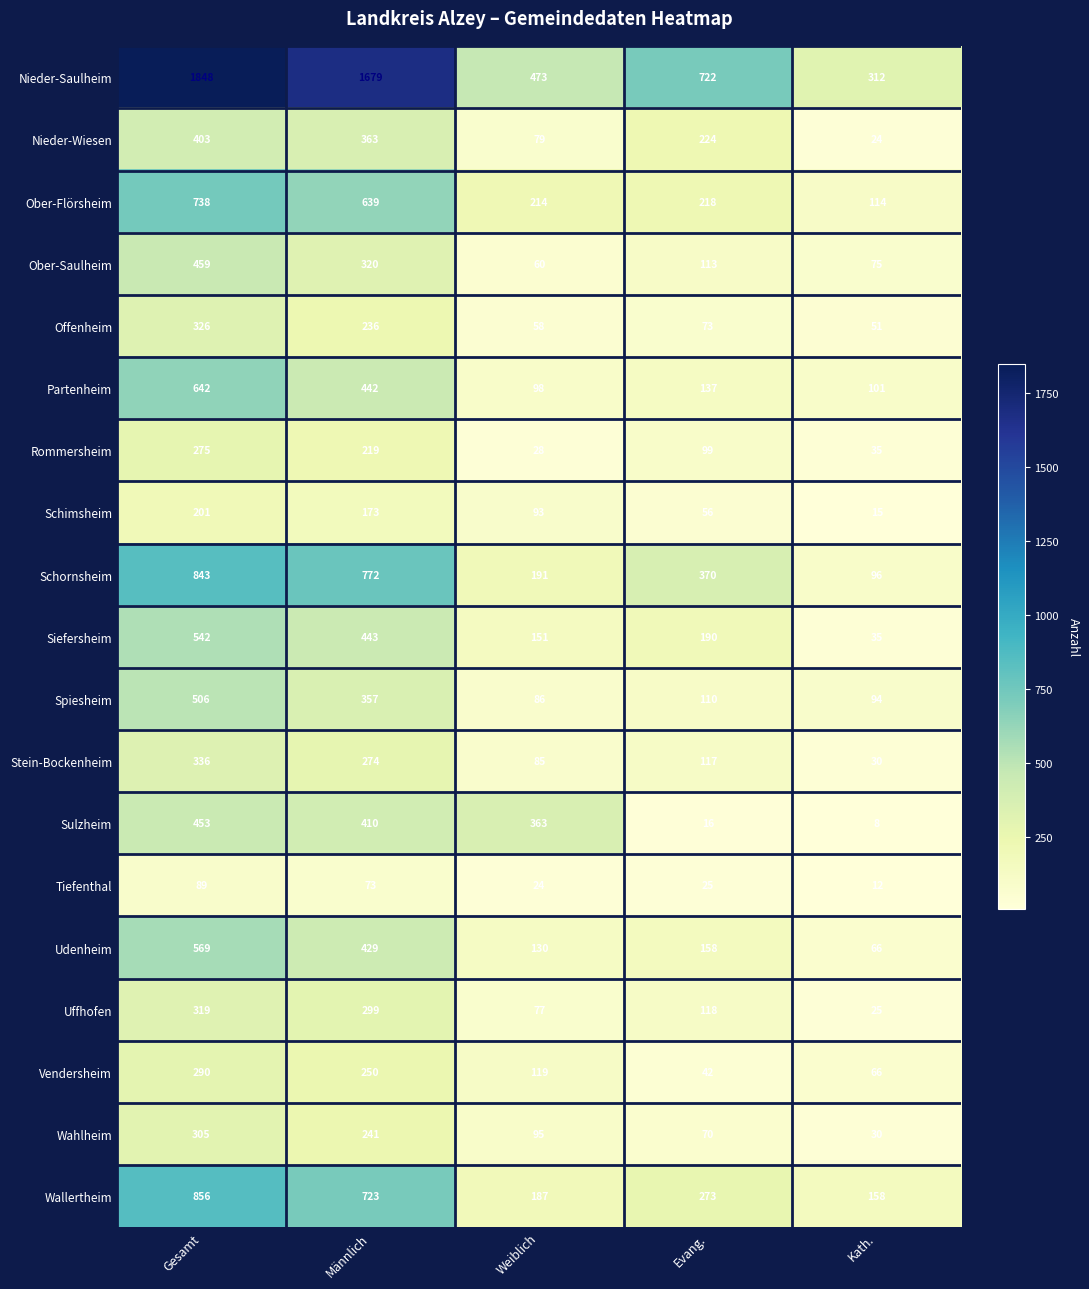

What is the sum of the Spiesheim values at Evang. and Weiblich?

196